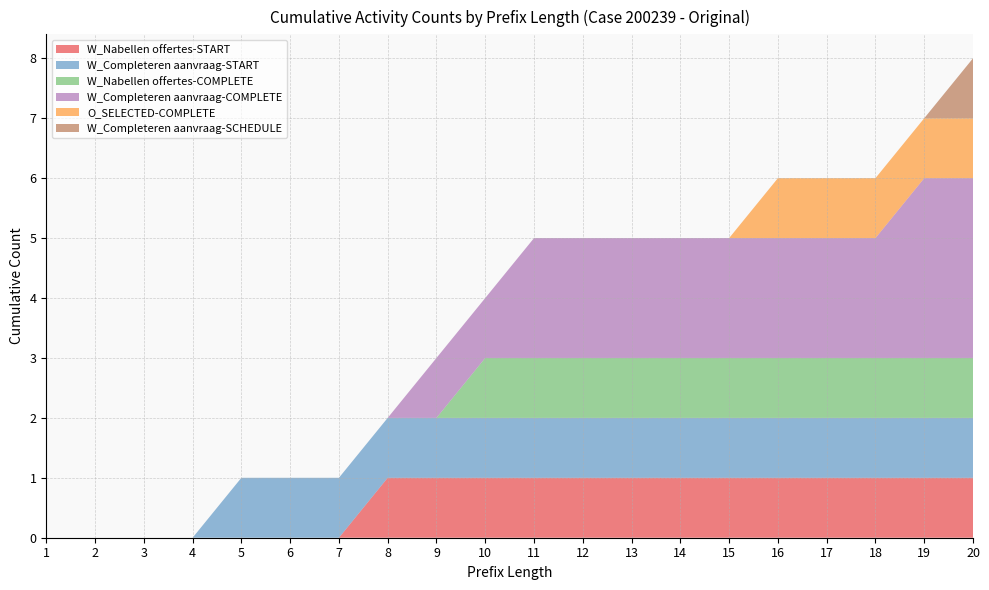

Reading left to right, extract all data points from this chart.

W_Nabellen offertes-START: 1=0	2=0	3=0	4=0	5=0	6=0	7=0	8=1	9=1	10=1	11=1	12=1	13=1	14=1	15=1	16=1	17=1	18=1	19=1	20=1
W_Completeren aanvraag-START: 1=0	2=0	3=0	4=0	5=1	6=1	7=1	8=1	9=1	10=1	11=1	12=1	13=1	14=1	15=1	16=1	17=1	18=1	19=1	20=1
W_Nabellen offertes-COMPLETE: 1=0	2=0	3=0	4=0	5=0	6=0	7=0	8=0	9=0	10=1	11=1	12=1	13=1	14=1	15=1	16=1	17=1	18=1	19=1	20=1
W_Completeren aanvraag-COMPLETE: 1=0	2=0	3=0	4=0	5=0	6=0	7=0	8=0	9=1	10=1	11=2	12=2	13=2	14=2	15=2	16=2	17=2	18=2	19=3	20=3
O_SELECTED-COMPLETE: 1=0	2=0	3=0	4=0	5=0	6=0	7=0	8=0	9=0	10=0	11=0	12=0	13=0	14=0	15=0	16=1	17=1	18=1	19=1	20=1
W_Completeren aanvraag-SCHEDULE: 1=0	2=0	3=0	4=0	5=0	6=0	7=0	8=0	9=0	10=0	11=0	12=0	13=0	14=0	15=0	16=0	17=0	18=0	19=0	20=1